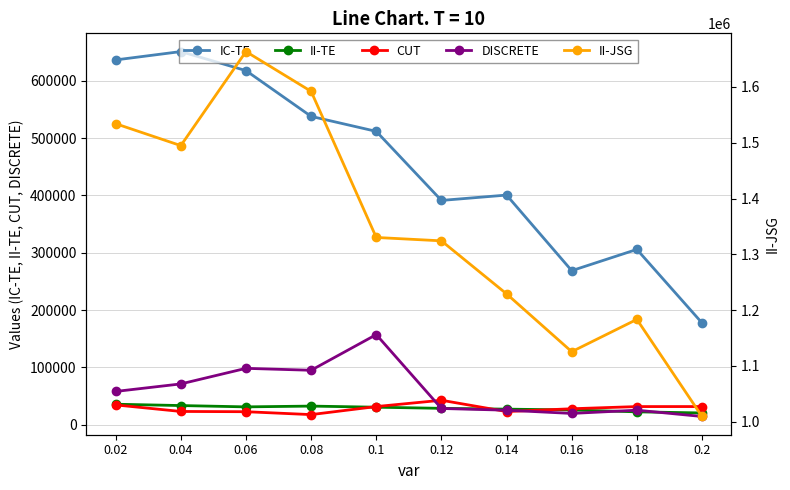

What is the smallest value displayed?

14177